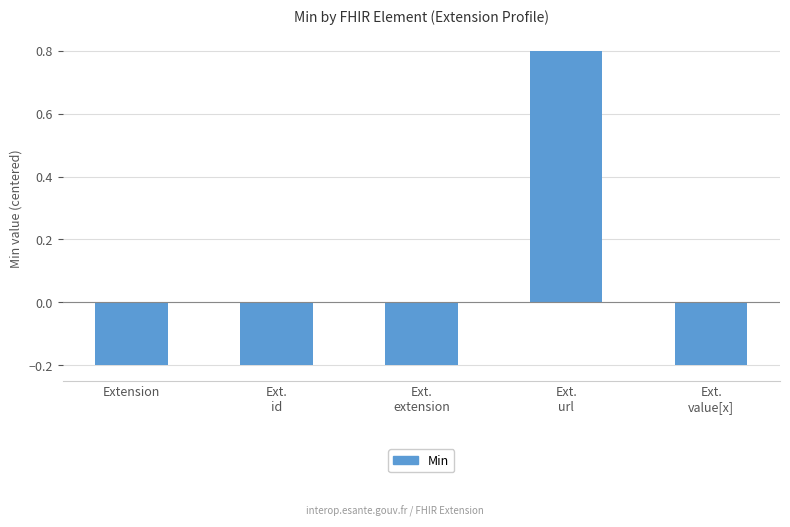

What is the label of the 5th bar from the left?

Ext.
value[x]